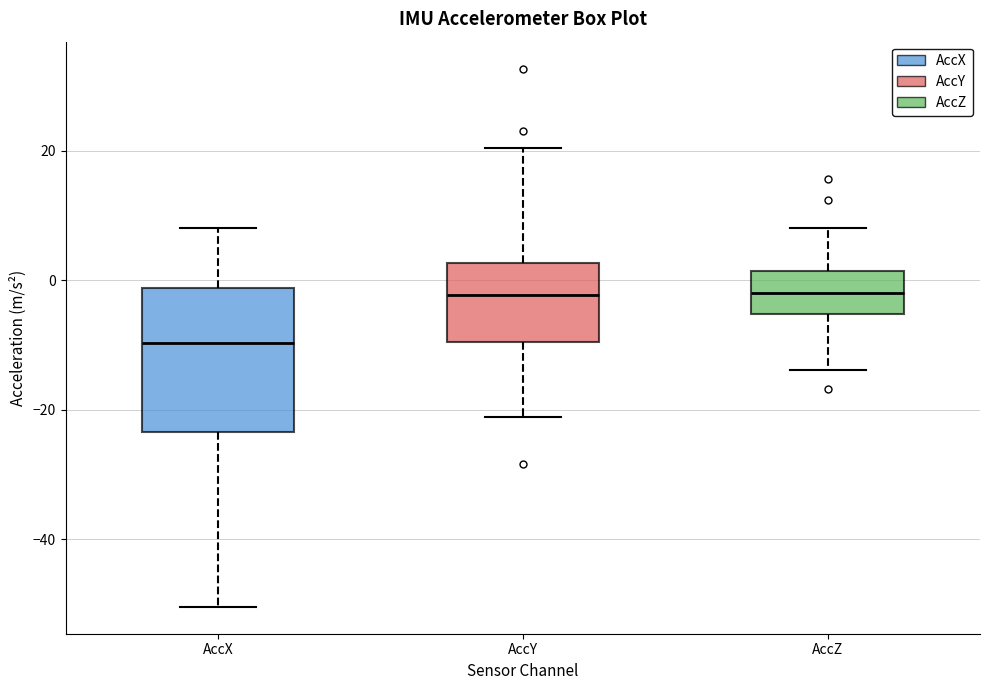

Reading left to right, read every box against the y-axis: the position of its median line, the range the box covers, and the ends of its whiskers. The values are not printed on the chart, so give them approximately, as read against the axis.

AccX: median -10, box -24 to -2, whiskers -50 to 8
AccY: median -2, box -10 to 2, whiskers -22 to 20
AccZ: median -2, box -6 to 2, whiskers -14 to 8